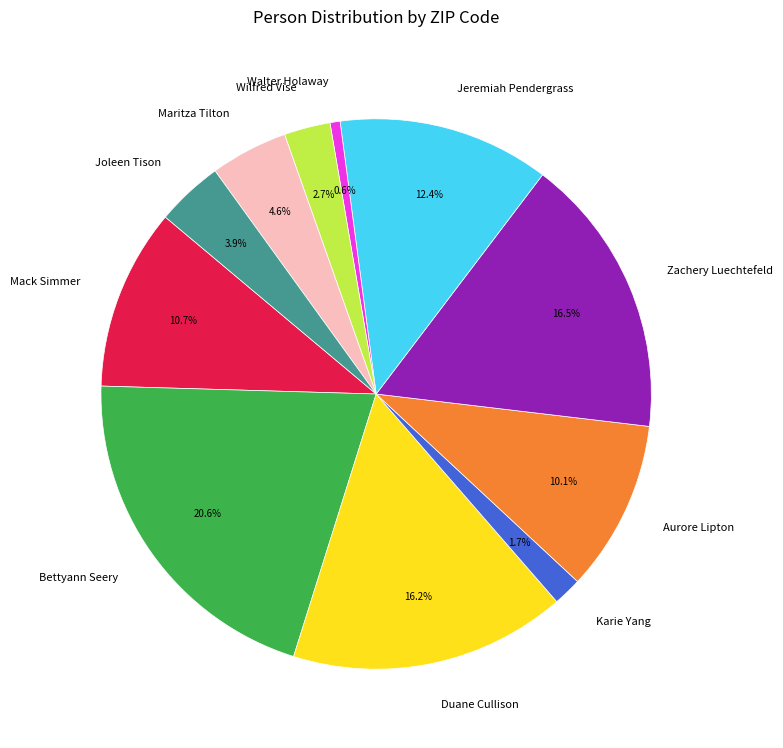

Is it true that Walter Holaway is 1% of the pie?

True